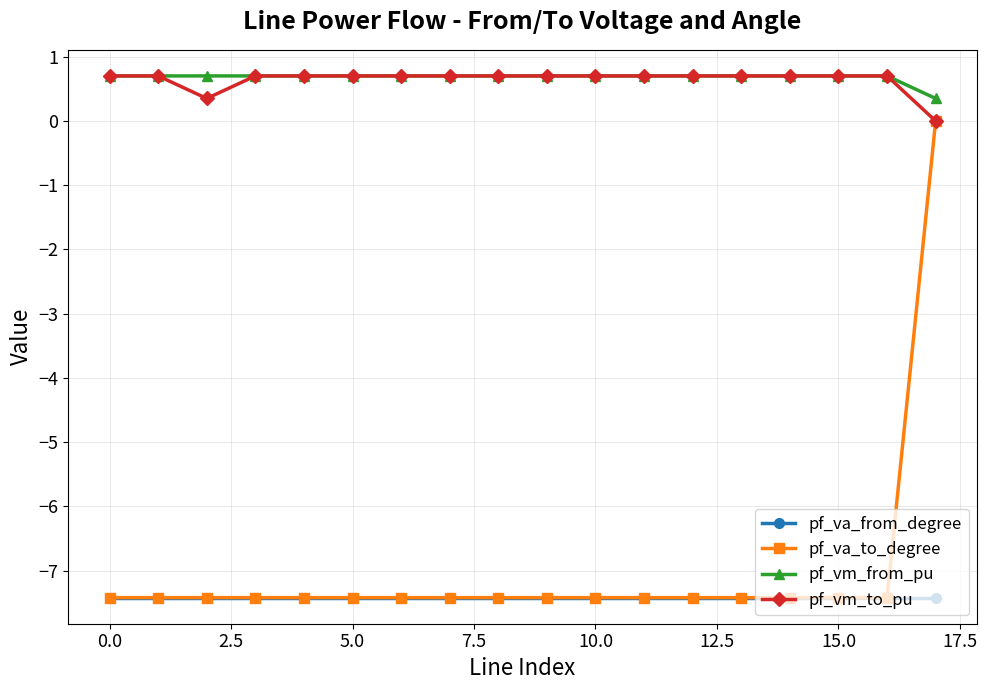

How many categories are shown in the chart?

18